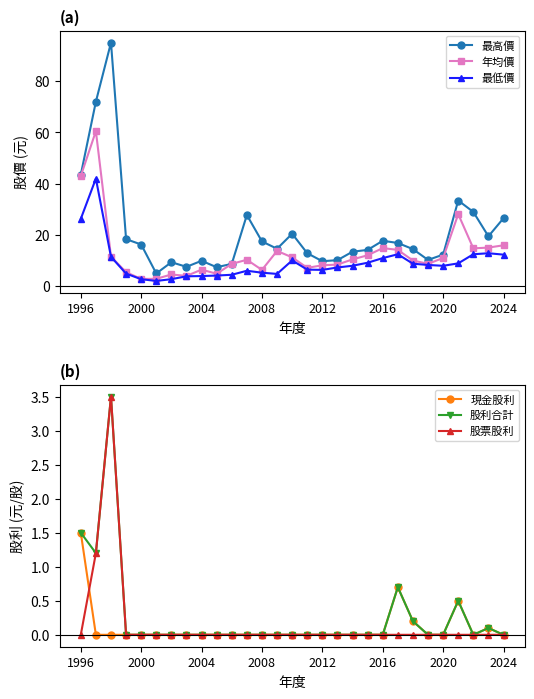

What is the lowest value of the 最低價 series?

2.1